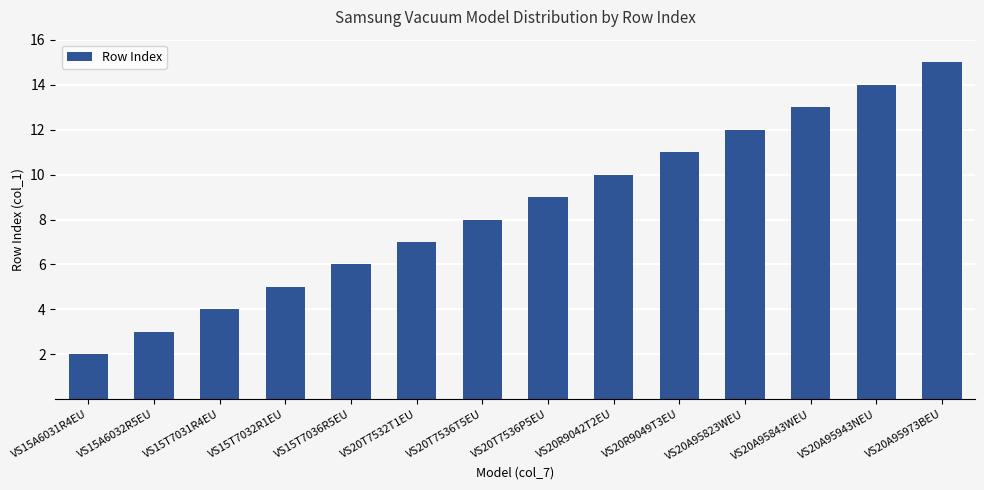

What is the minimum value shown in the chart?

2